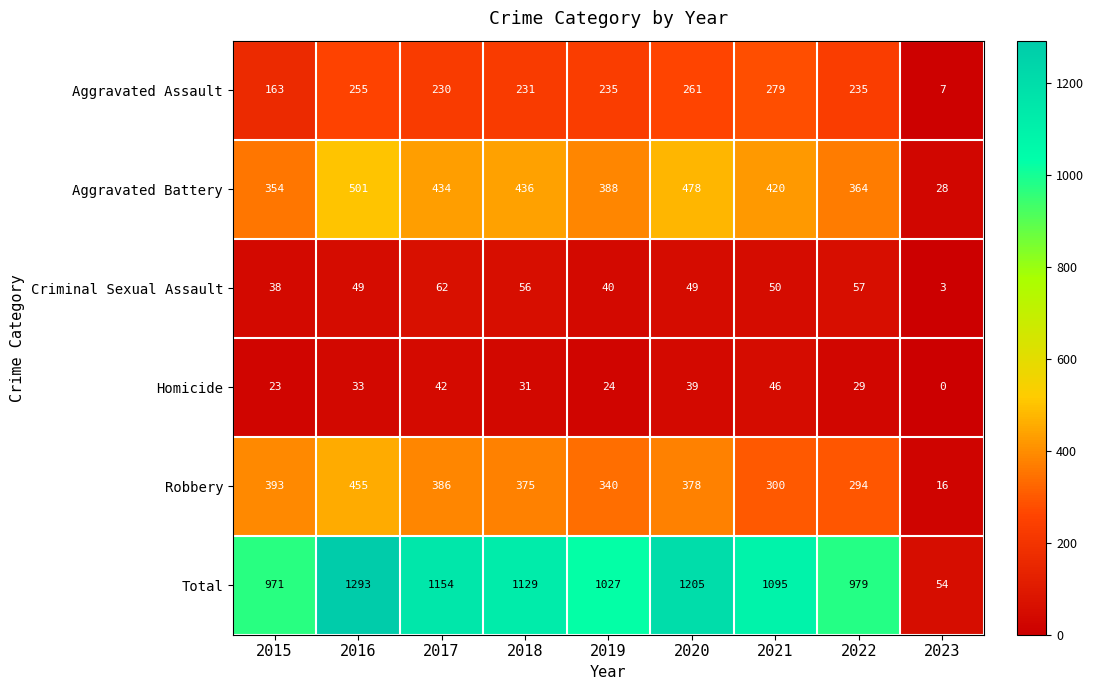

Which series changed the most between 2019 and 2020?

Total